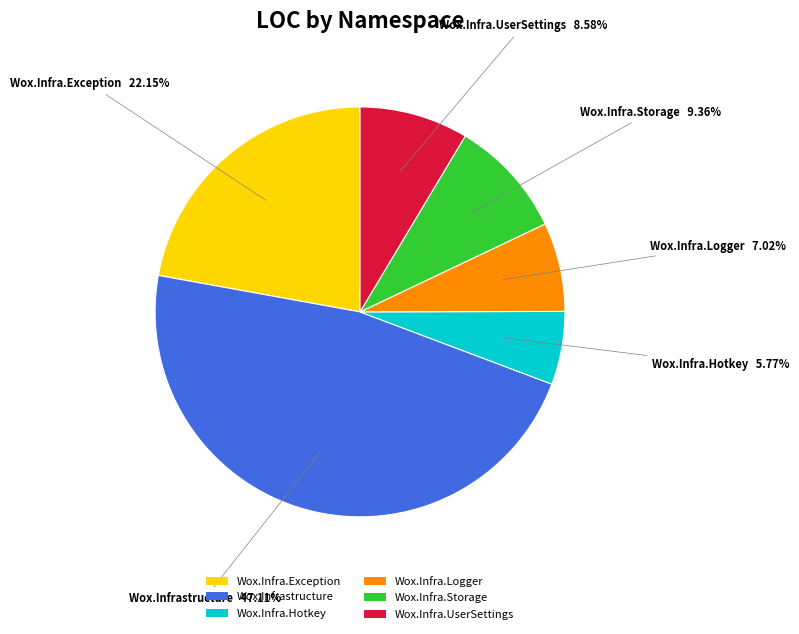

Rank the categories by value from highest to lowest.

Wox.Infrastructure, Wox.Infra.Exception, Wox.Infra.Storage, Wox.Infra.UserSettings, Wox.Infra.Logger, Wox.Infra.Hotkey